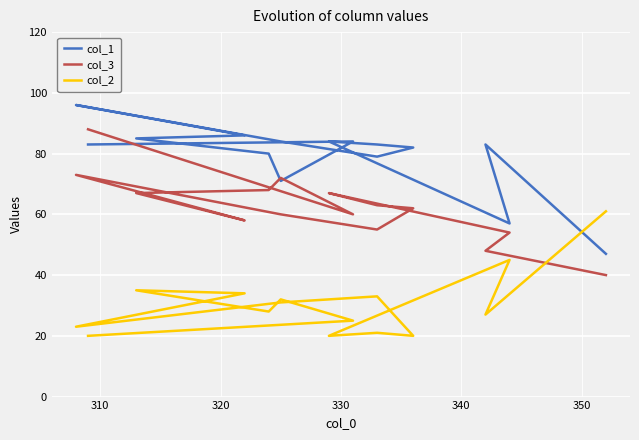

True or false: col_1 has a value of 118 at 12.

False